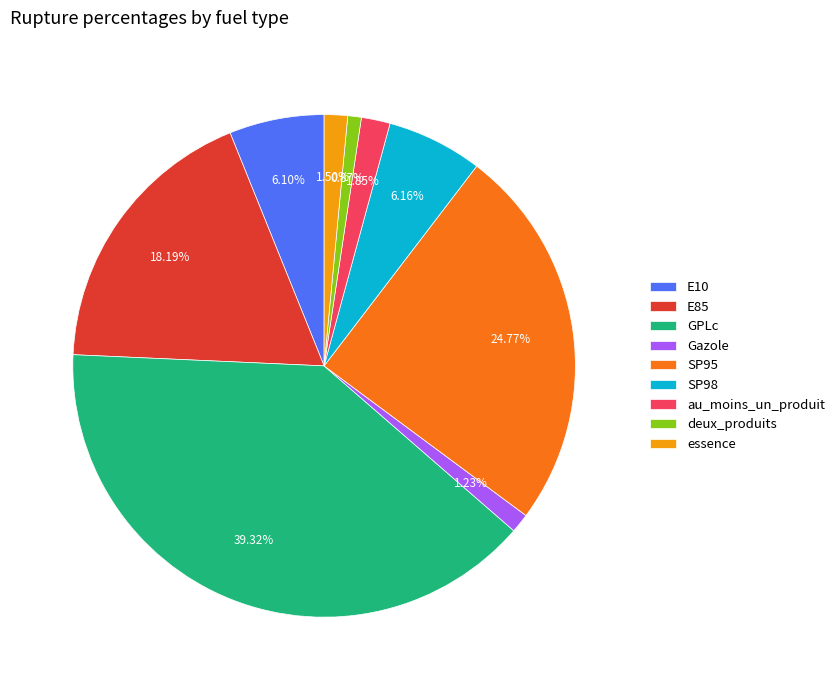

To the nearest percent, what portion does E10 represent?

6%